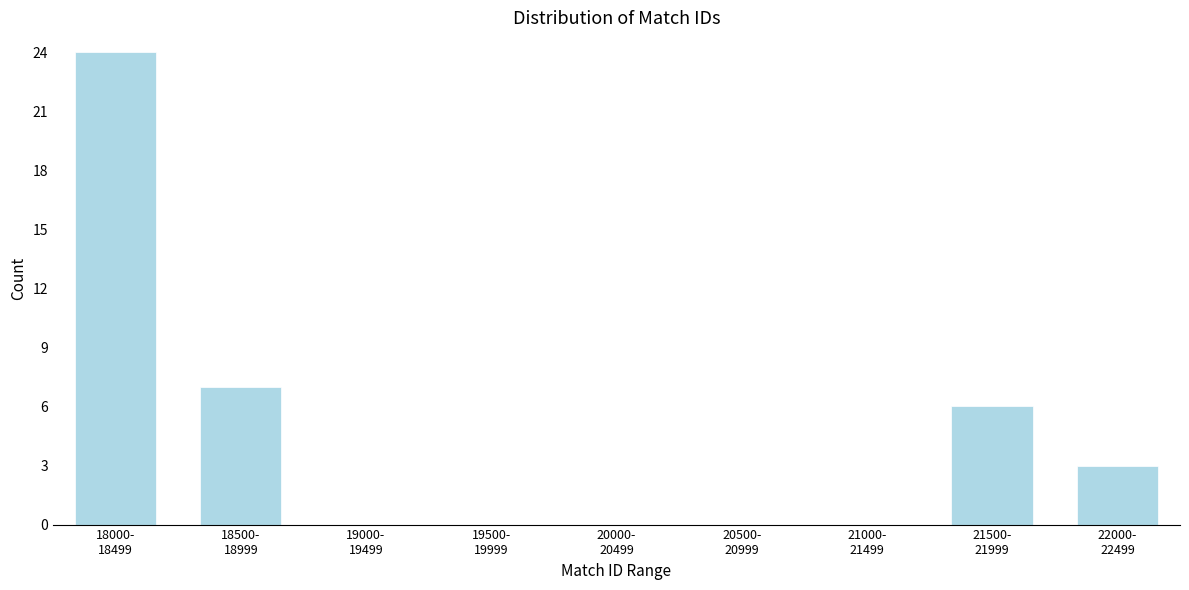

What is the sum of all values?

40